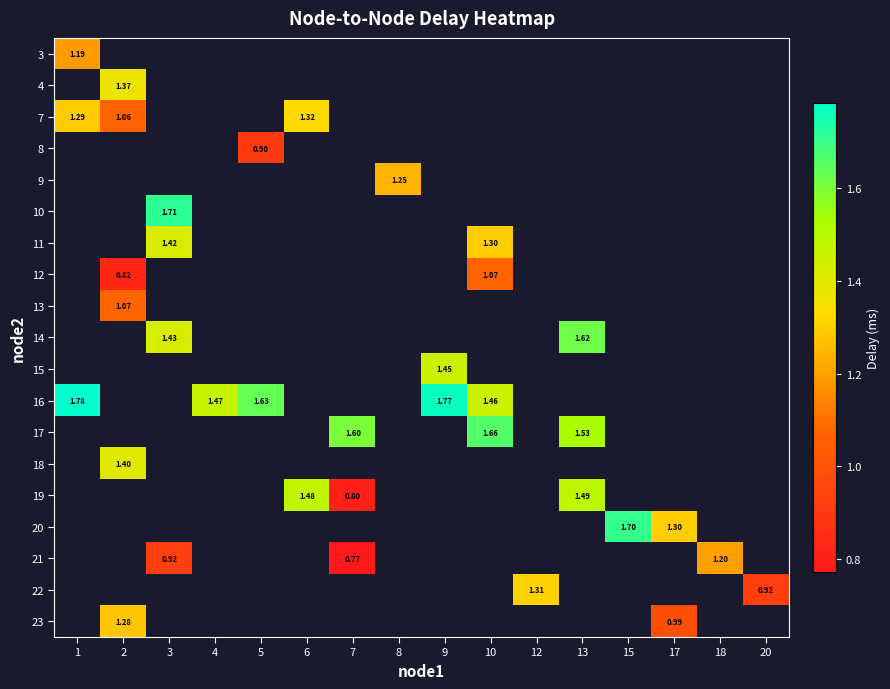

List the series in order of their overall mean, lowest first.

3, 4, 7, 8, 9, 10, 11, 12, 13, 14, 15, 16, 17, 18, 19, 20, 21, 22, 23